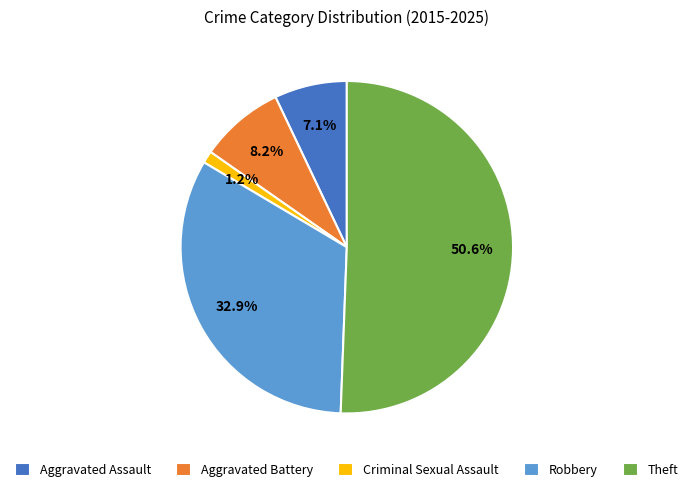

To the nearest percent, what percentage of the pie is Aggravated Assault?

7%